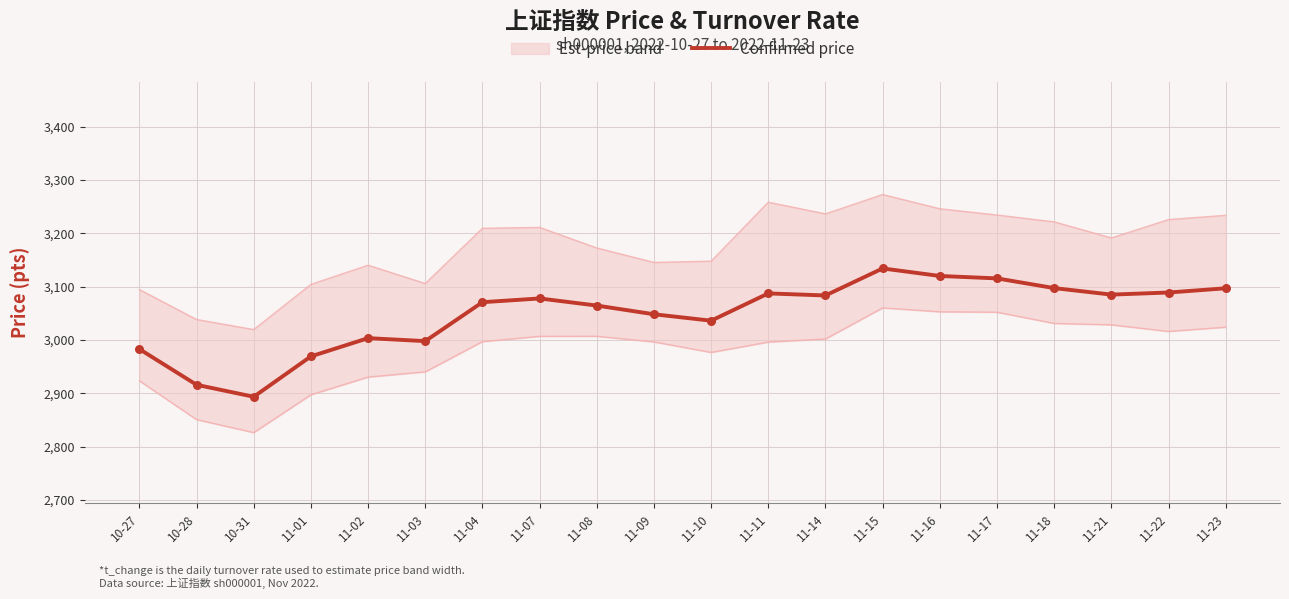

What is the change in value from 11-02 to 11-14?

+80.0